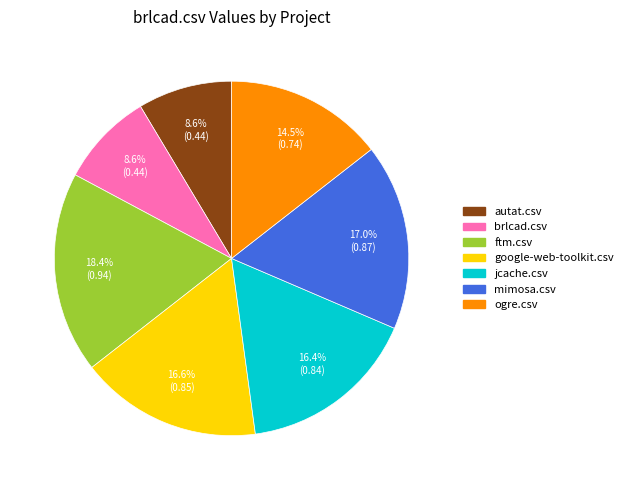

What is the largest slice in the pie chart?

ftm.csv